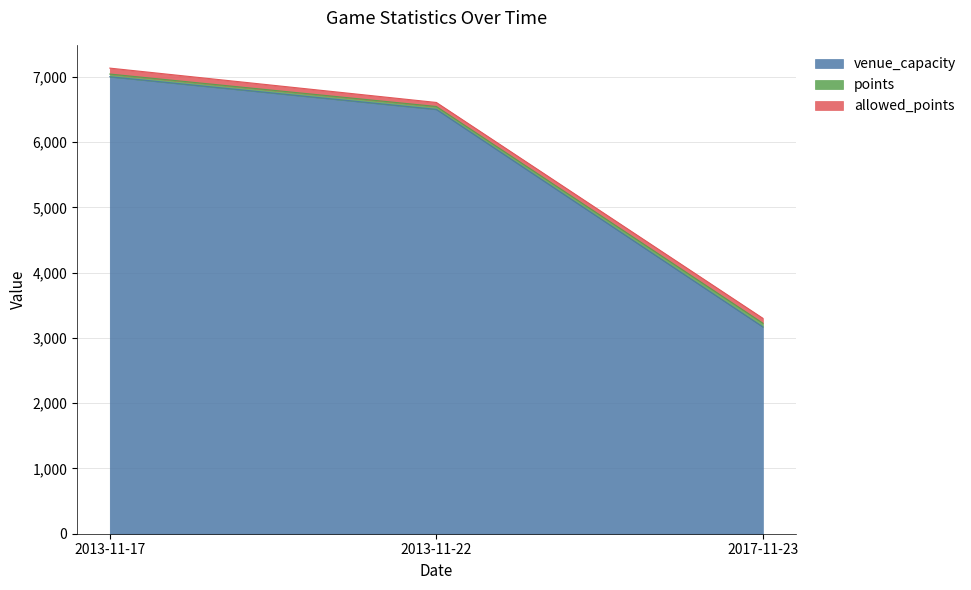

At which label does venue_capacity reach its minimum?

2017-11-23